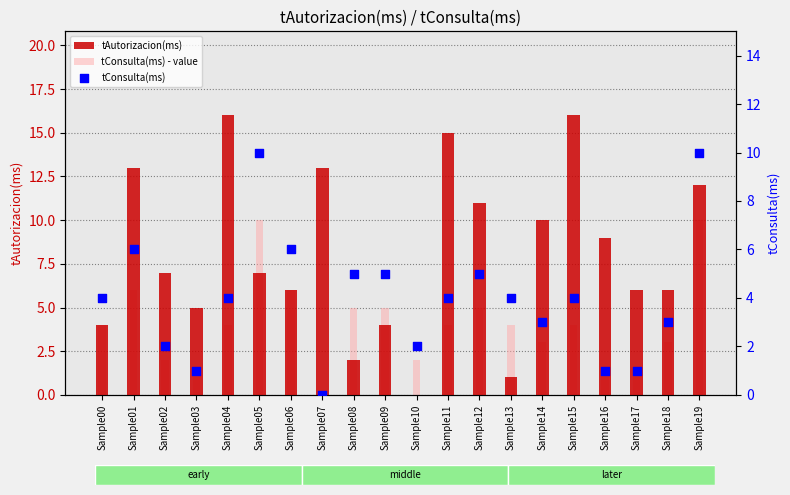

At how many categories does at least one series exceed 7?

10